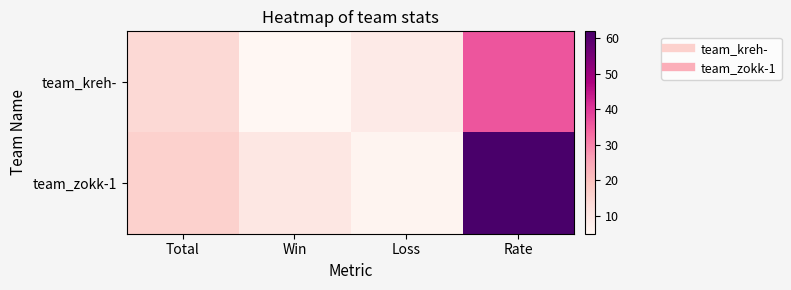

Reading left to right, what are all the values shown in this chart?

team_kreh-: Total=14	Win=5	Loss=9	Rate=36
team_zokk-1: Total=16	Win=10	Loss=6	Rate=62